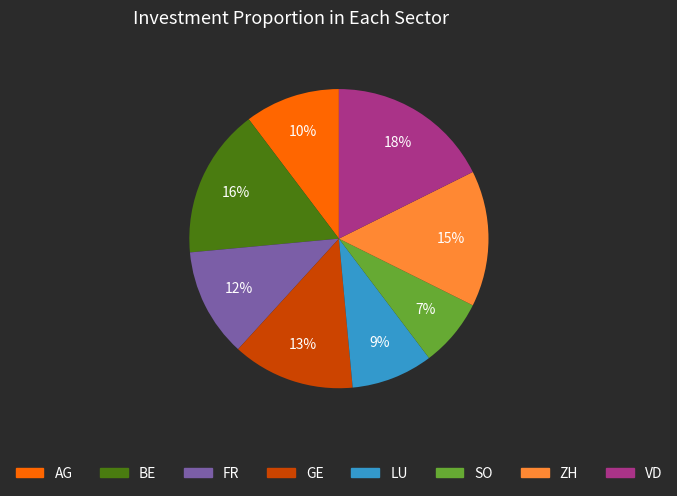

Is there a majority slice in this chart?

No